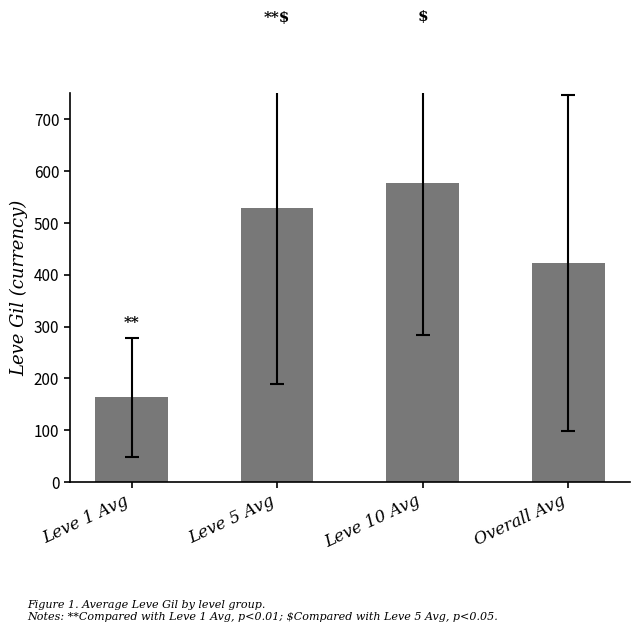

List the labels in order of value, smallest first.

Leve 1 Avg, Overall Avg, Leve 5 Avg, Leve 10 Avg